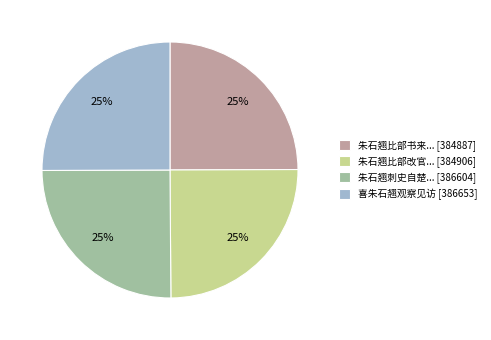

Approximately how many times larger is the value at 朱石翘刺史自楚... [386604] compared to 朱石翘比部改官... [384906]?

1.0